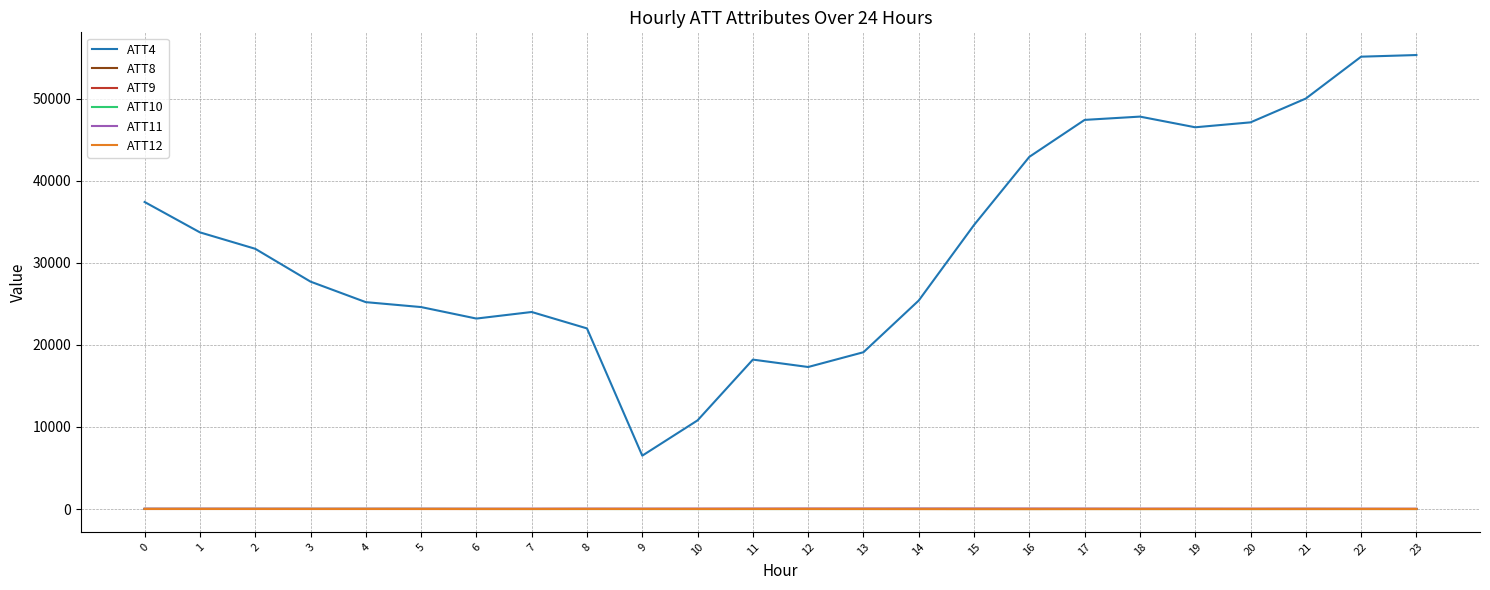

What is the total value across all series at 11?

18264.2